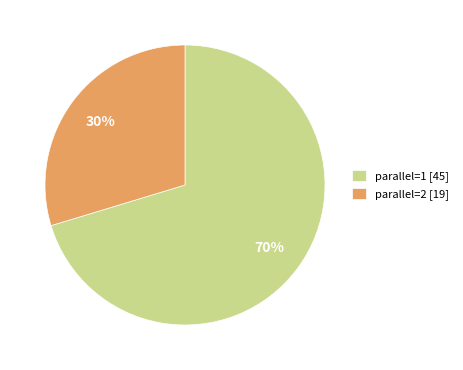

Count the number of slices in the pie.

2